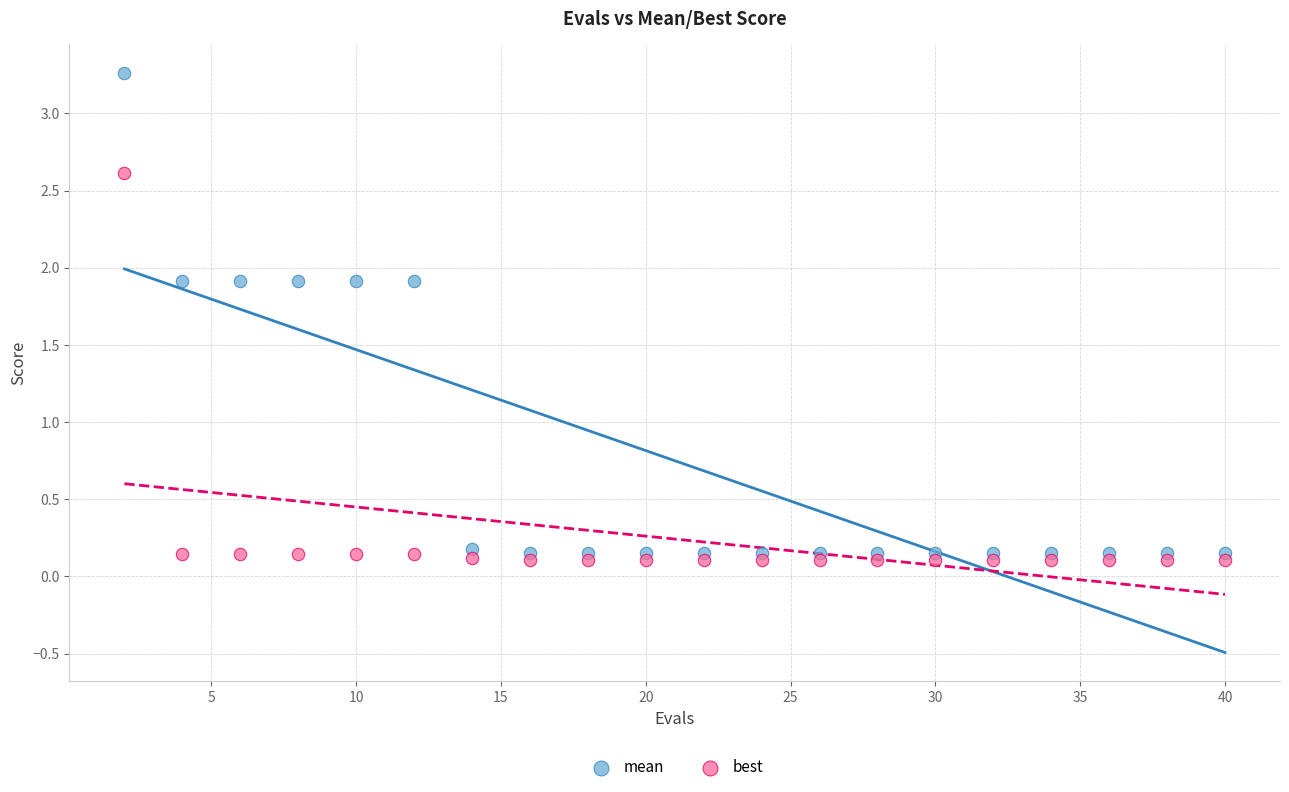

What are all the series names shown in the legend?

mean, best